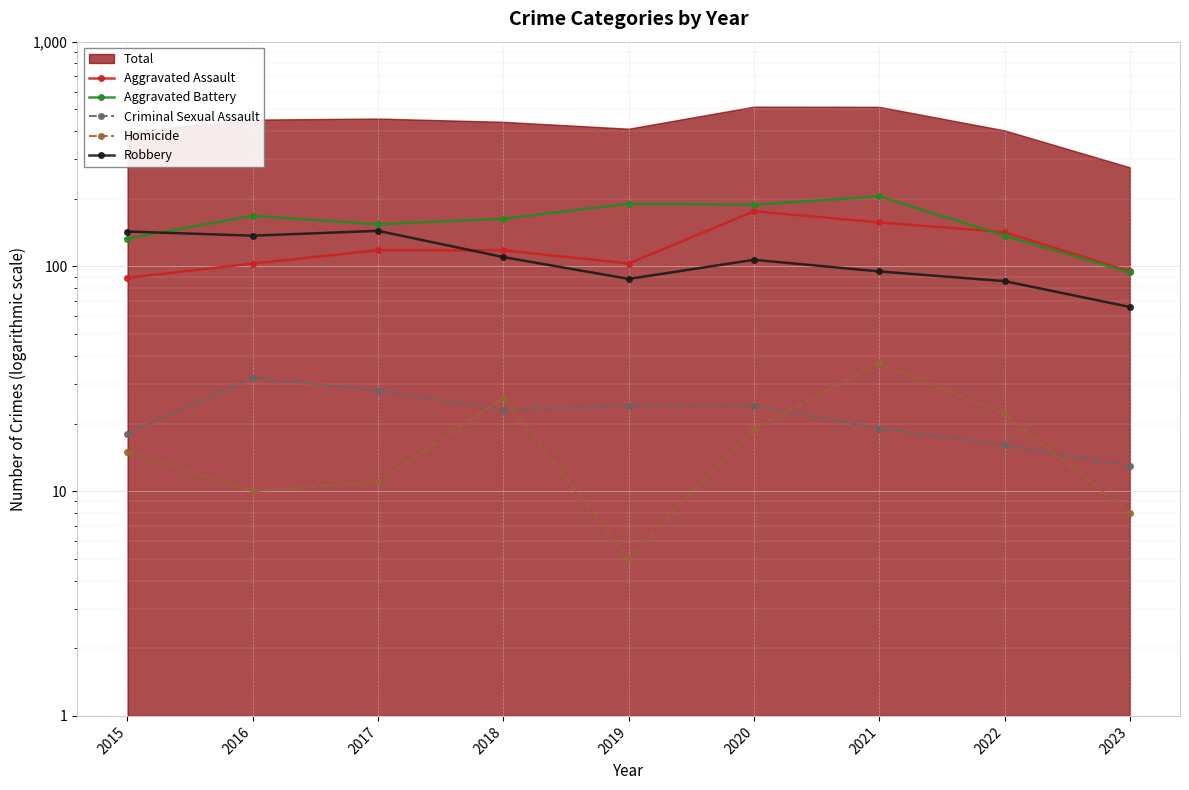

How many times do Robbery and Aggravated Assault cross each other?

1